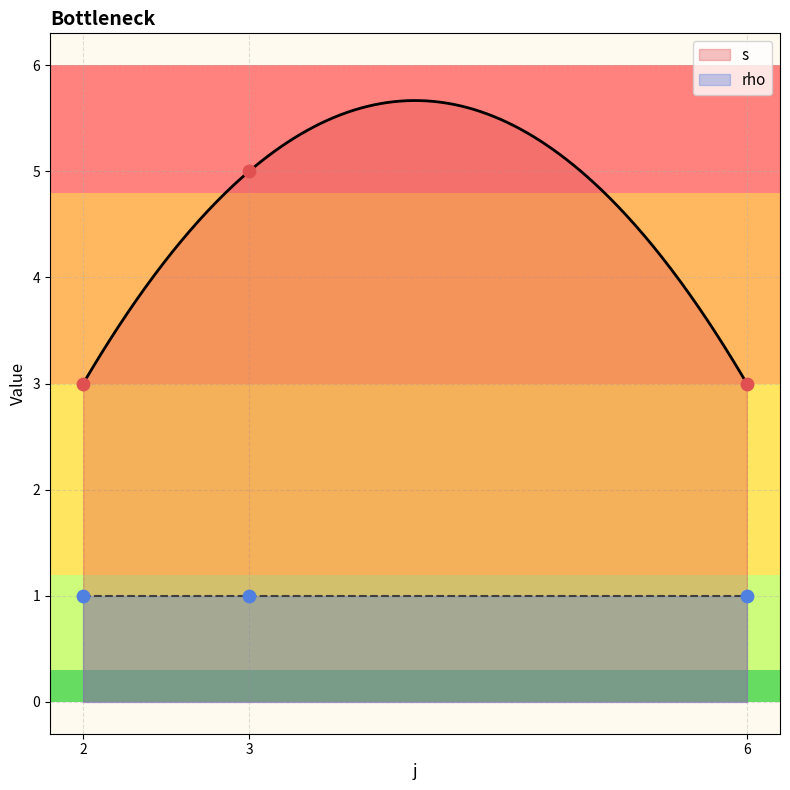

Which series contains the highest Y value?

s